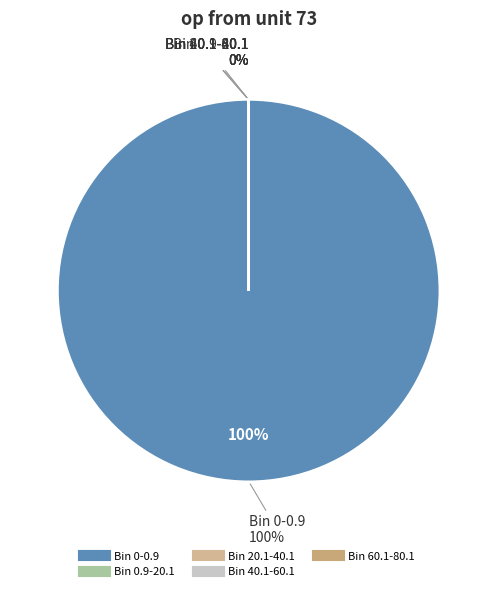

Which slice is the smallest?

Bin 40.1-60.1